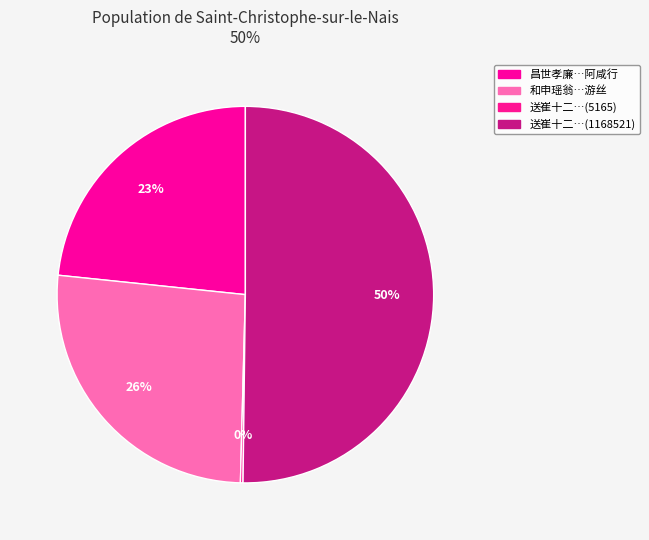

How many segments does this pie chart have?

4